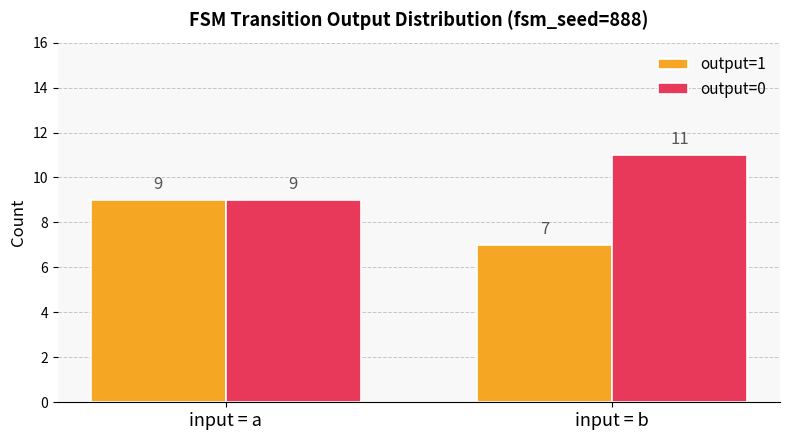

The output=0 series shows 11 at input = b. True or false?

True